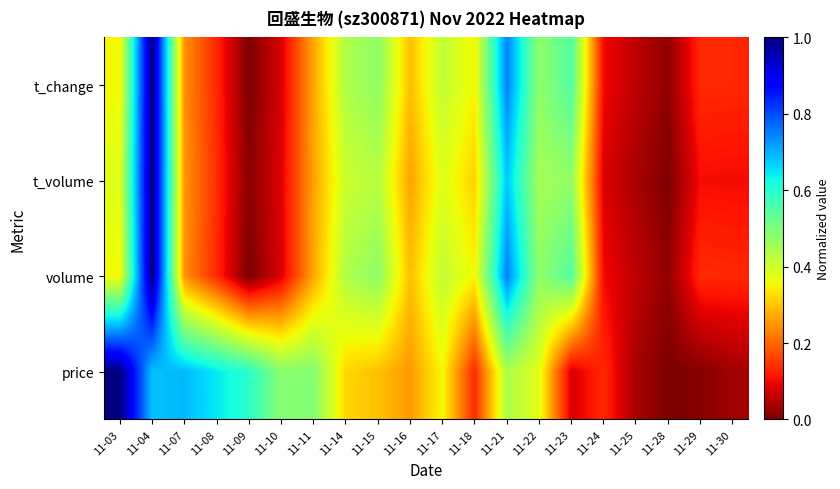

What is the difference between the highest and lowest values at 11-29?

0.1